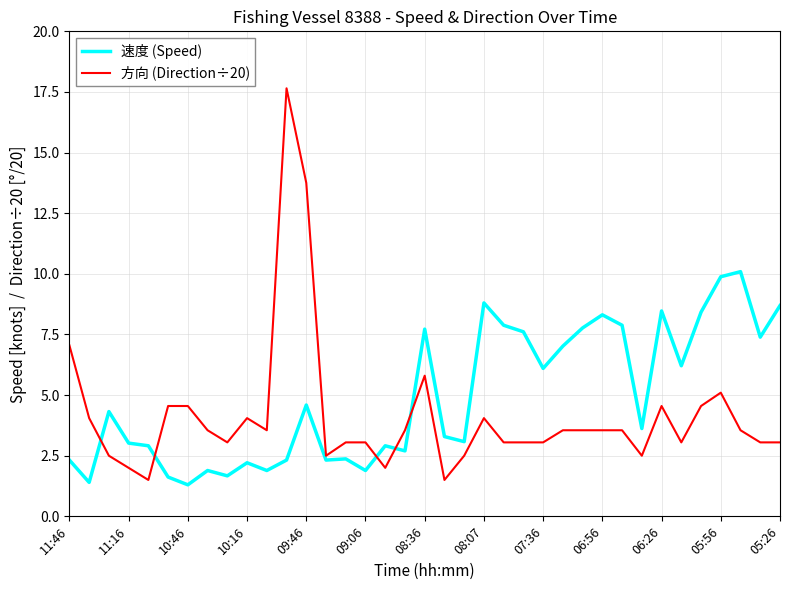

How many intersections are there between 方向 (Direction÷20) and 速度 (Speed)?

5